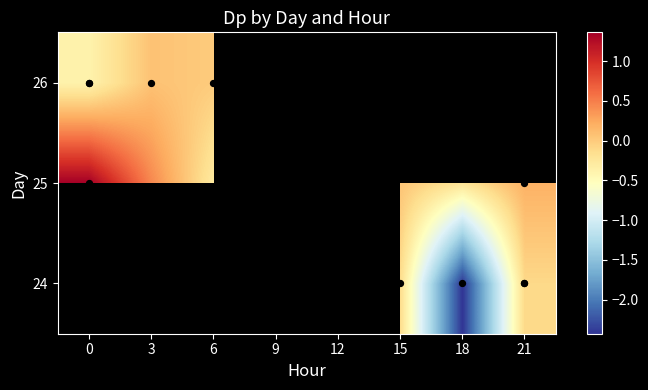

How many data points are less than 0?

6